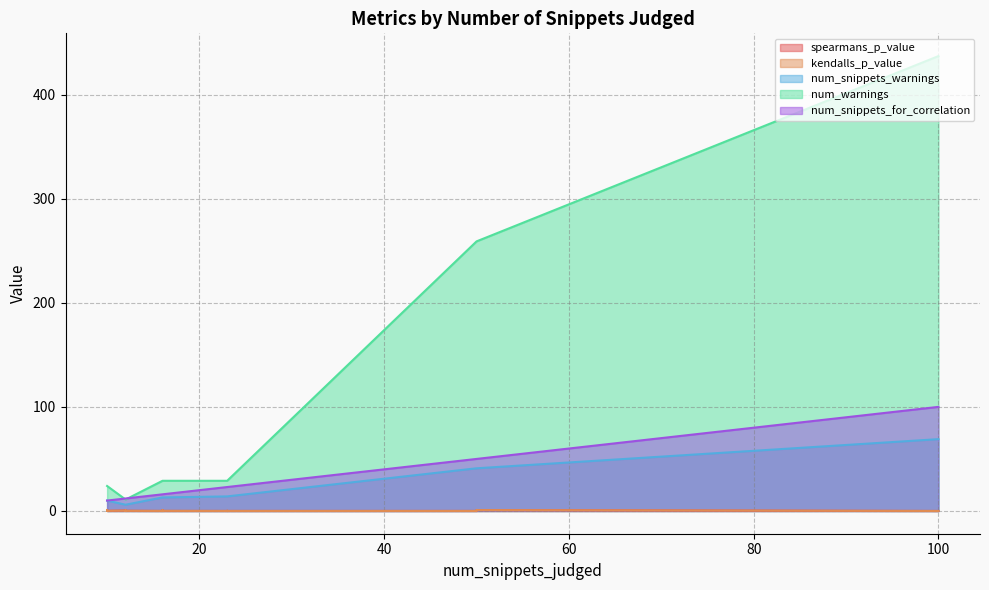

The num_warnings series shows 29.0 at 16. True or false?

True